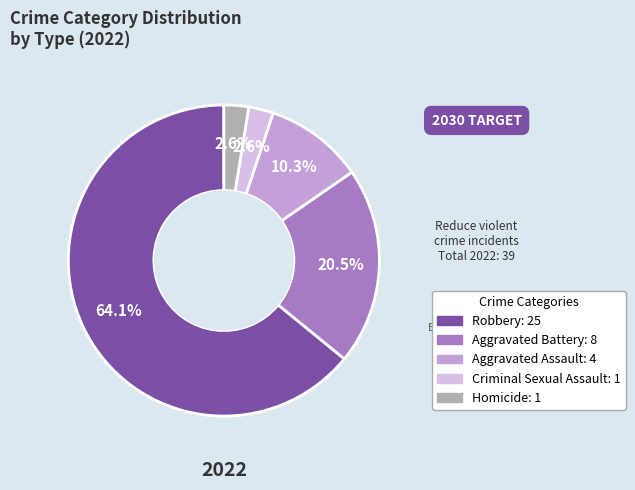

Which category has the biggest portion of the pie?

Robbery